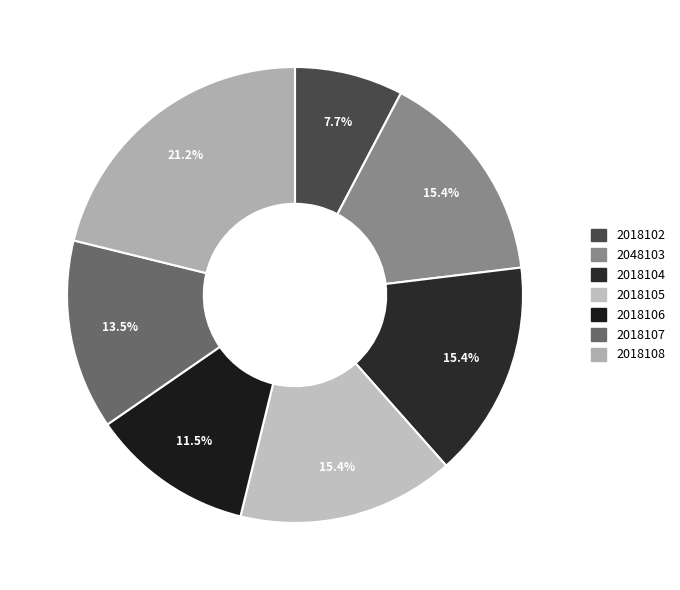

Rank the categories by value from lowest to highest.

2018102, 2018106, 2018107, 2048103, 2018104, 2018105, 2018108